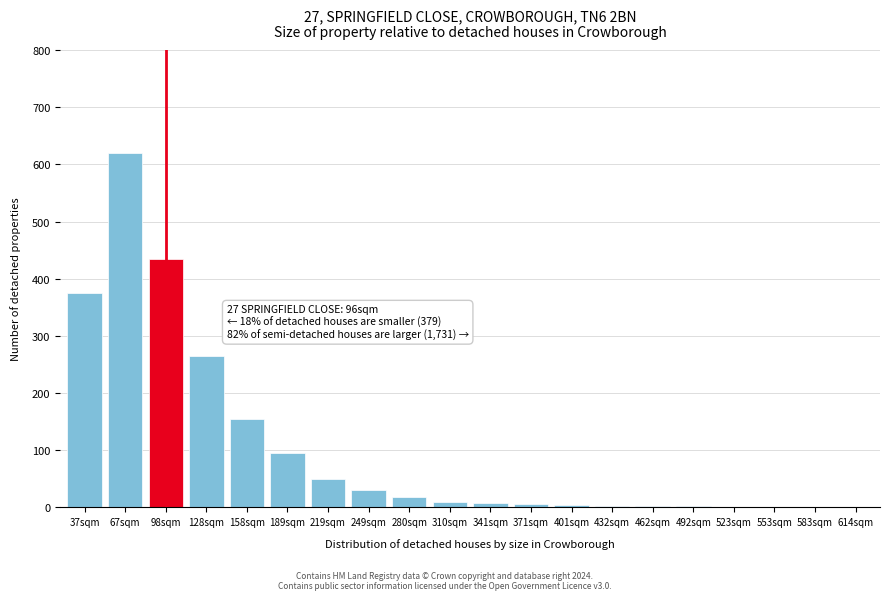

What is the sum of all values?

2081